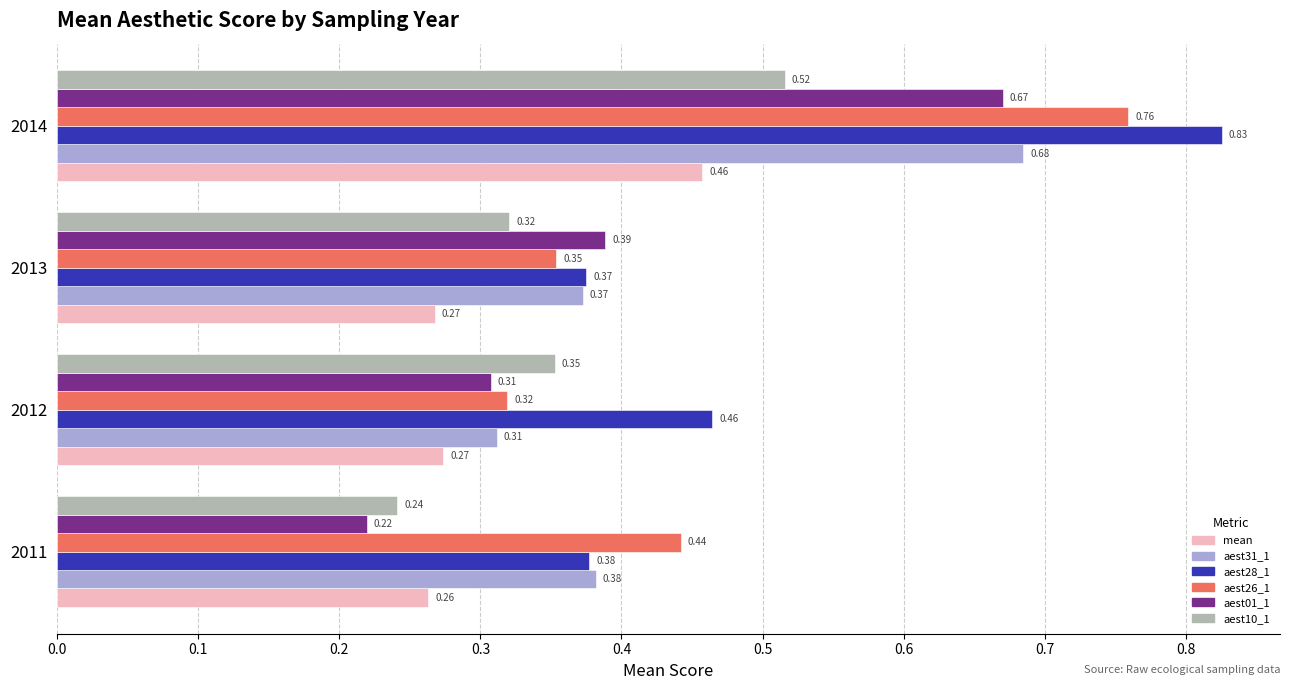

Between 2012 and 2013, which series saw the biggest shift?

aest28_1